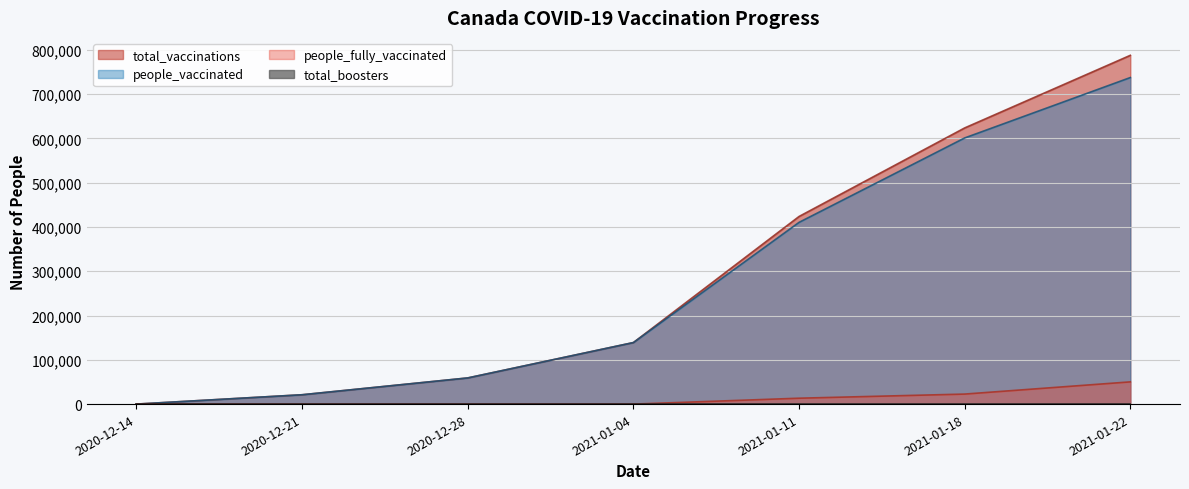

Which label corresponds to the smallest value in the chart?

2020-12-14